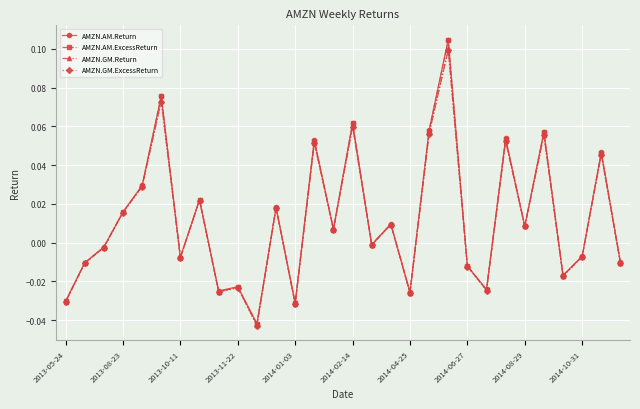

True or false: AMZN.AM.Return has more than 2 interior local peaks.

True